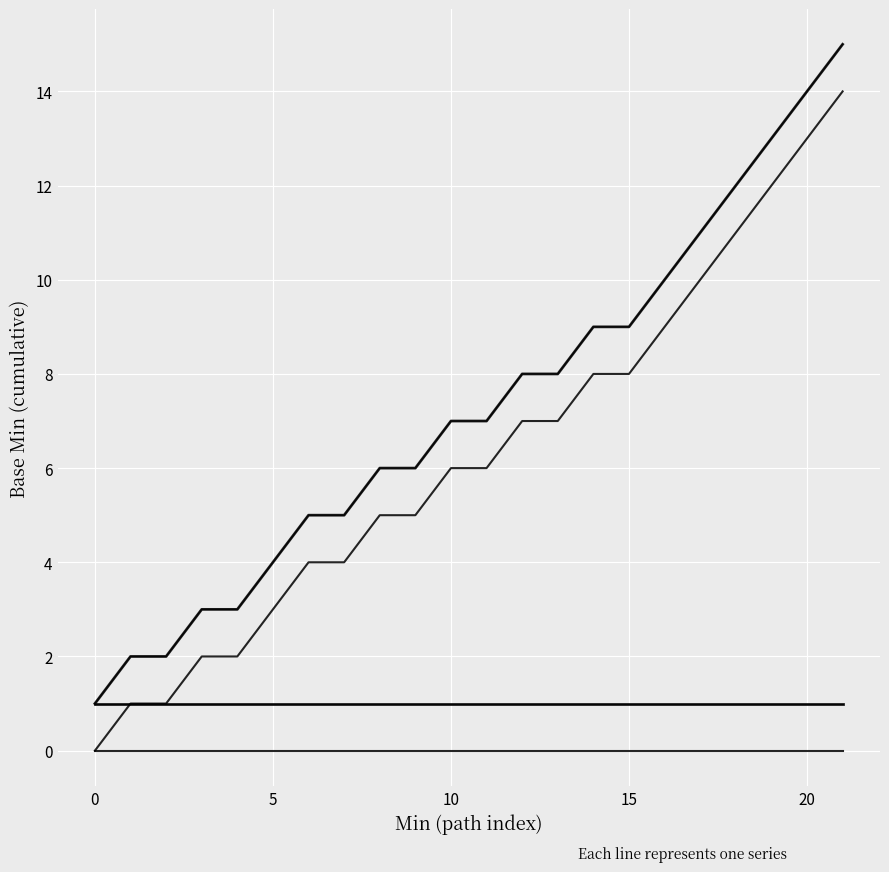

Is this an area chart (filled region under the line)?

No